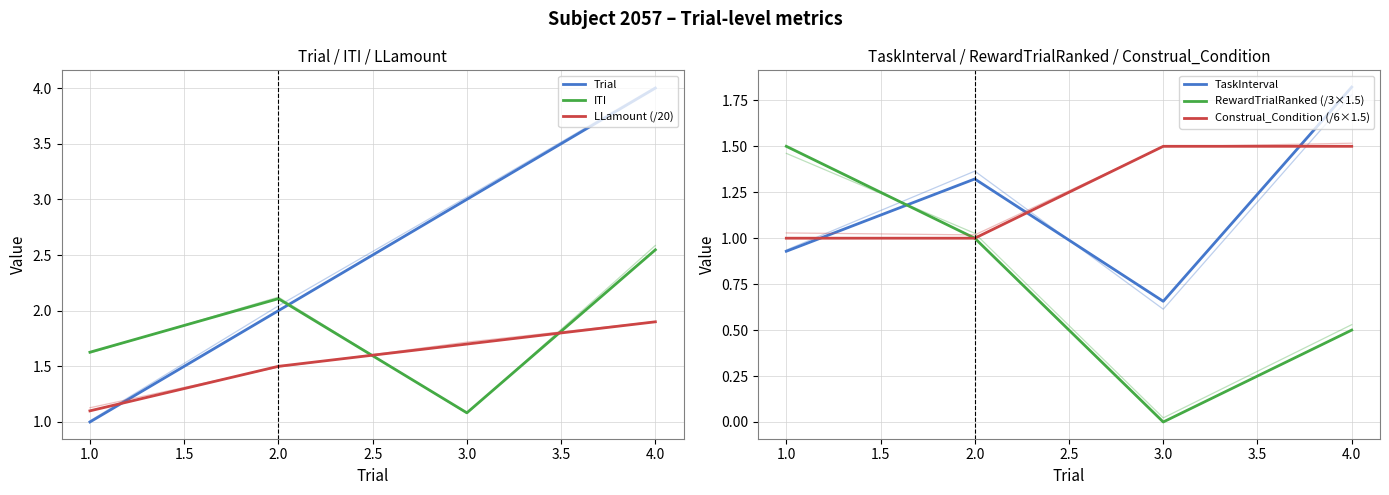

Which series has the widest spread of values?

Trial